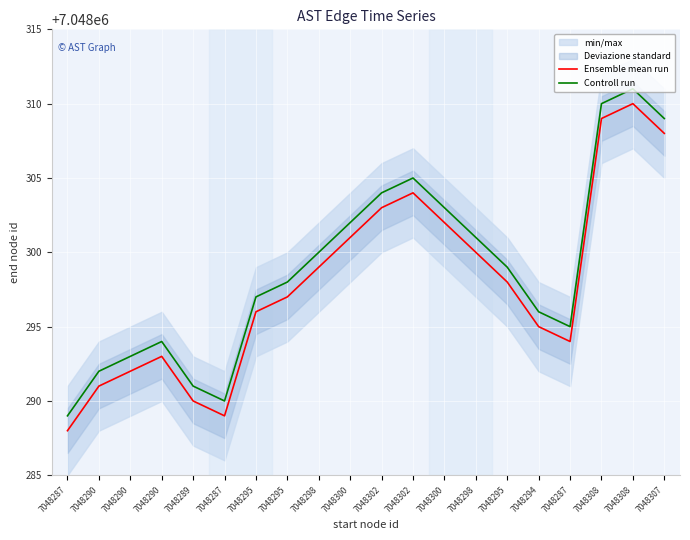

How many series are shown in this chart?

2